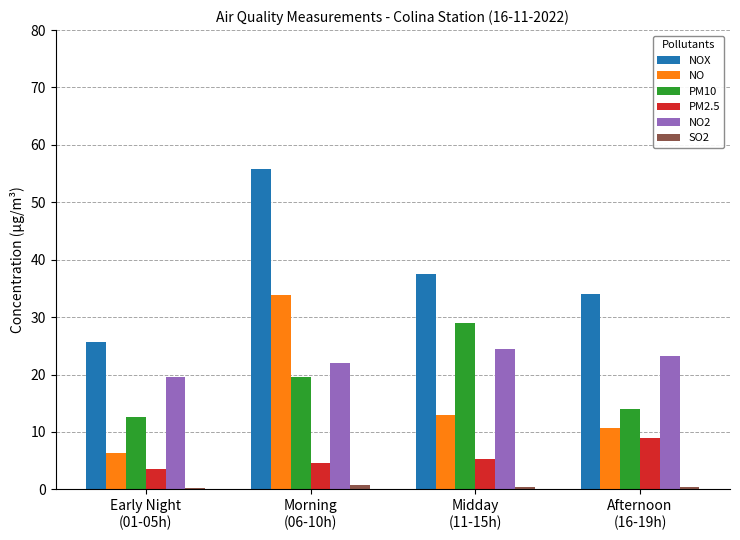

What is the maximum value for NO2?

24.5